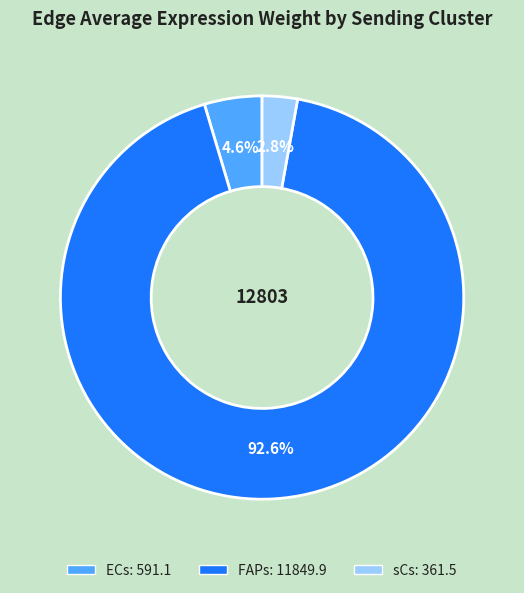

Which slice is the largest?

FAPs